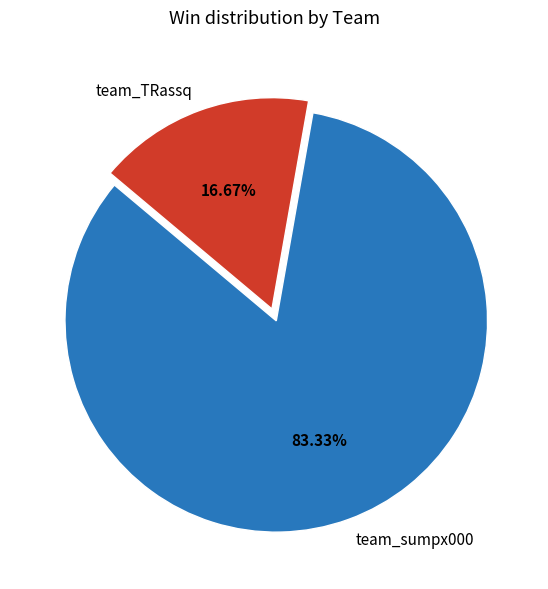

What percentage is the team_sumpx000 slice, to the nearest percent?

83%